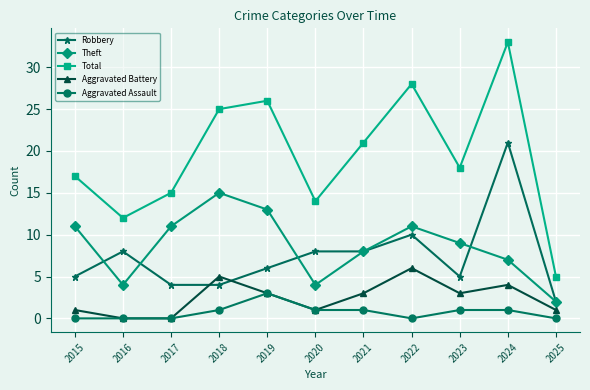

At which label does Total first exceed 18?

2018